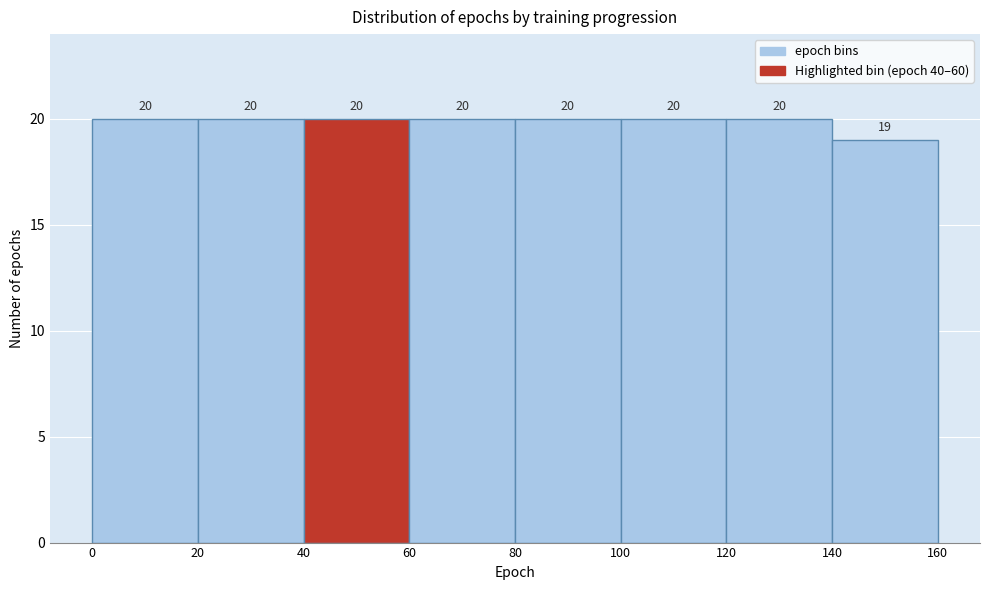

Reading left to right, list every bar in this chart as the range it spans on the x-axis followed by its height.

0 to 20: 20
20 to 40: 20
40 to 60: 20
60 to 80: 20
80 to 100: 20
100 to 120: 20
120 to 140: 20
140 to 160: 19